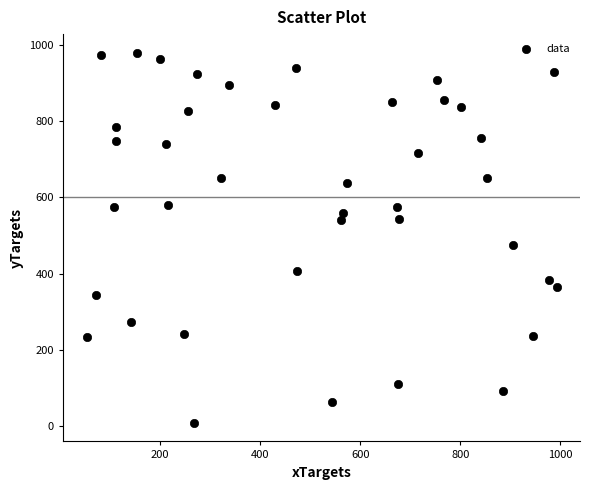

What is the range of X values (max minus min)?

939.2